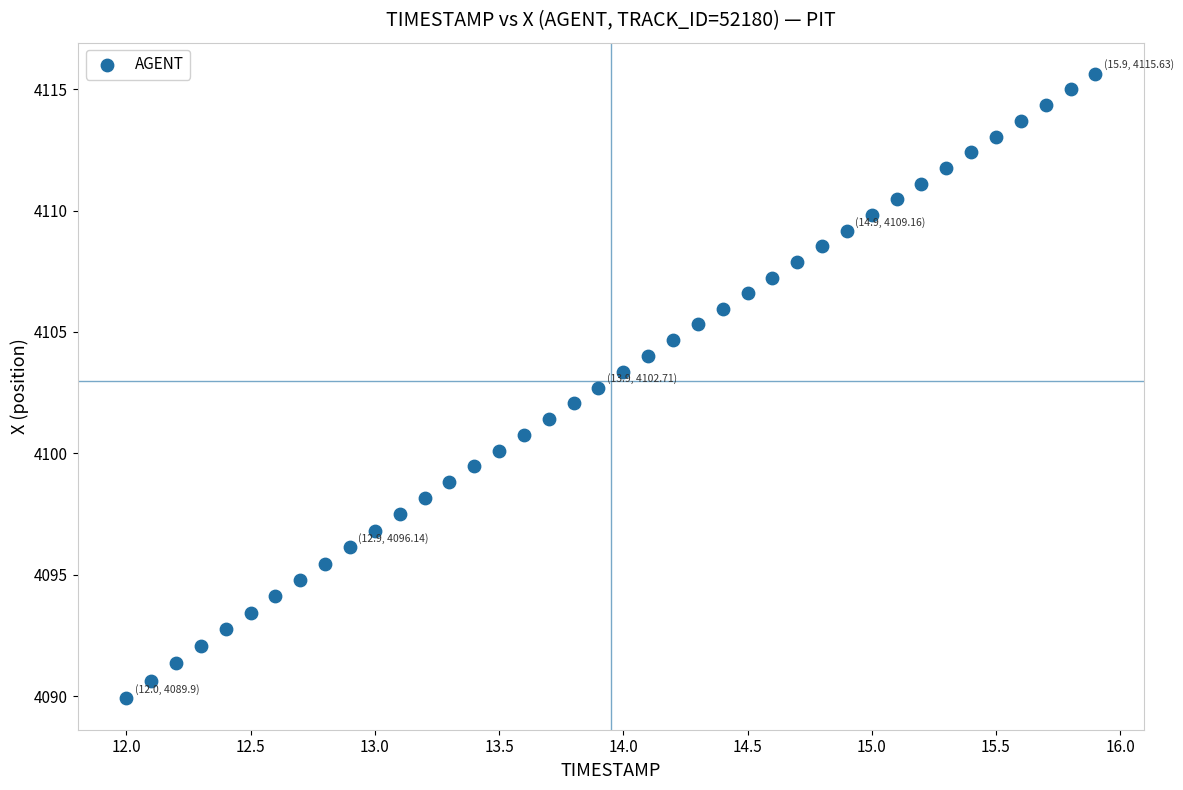

What is the range of X values (max minus min)?

3.9